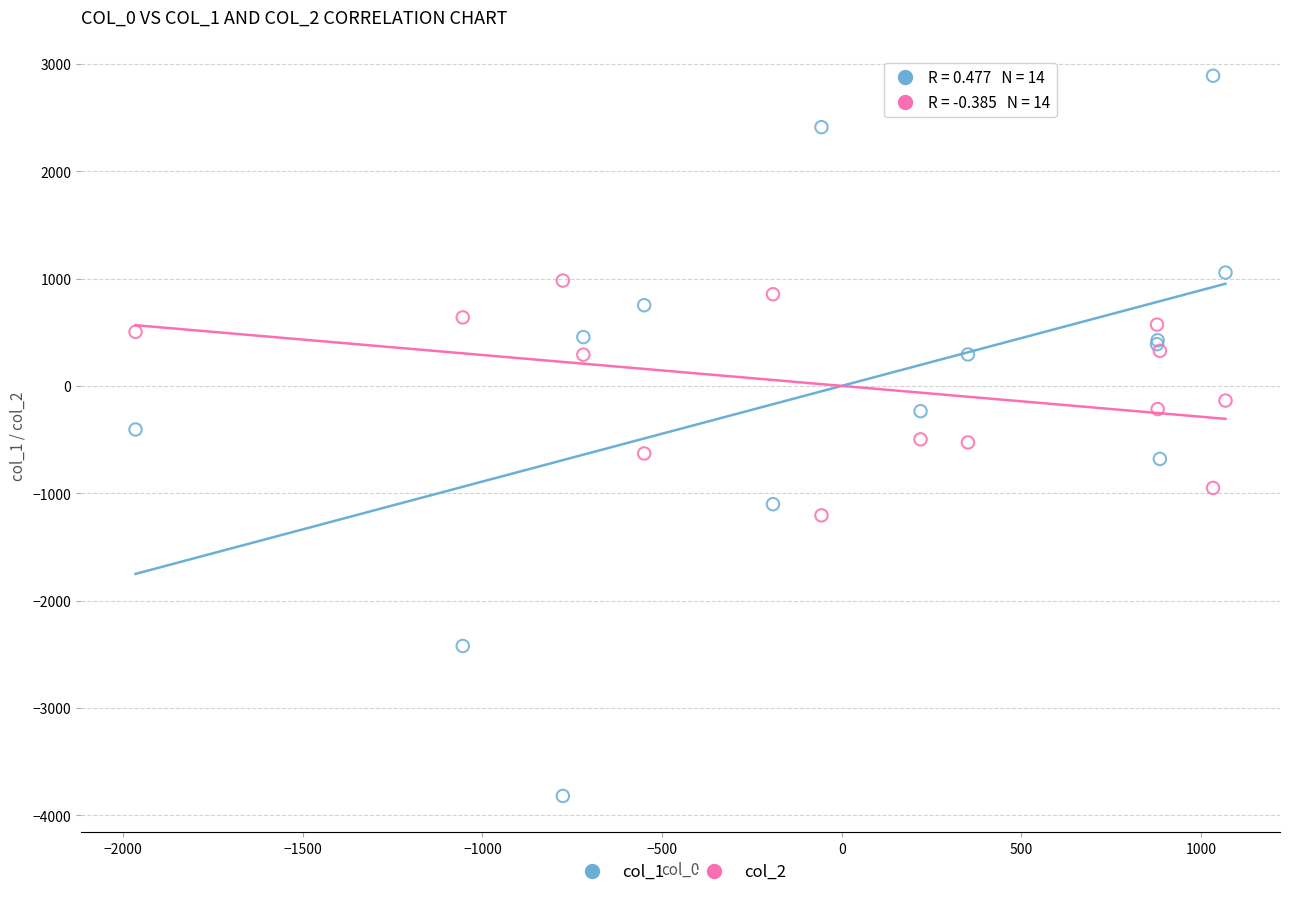

Which series has the largest Y range (max minus min)?

col_1